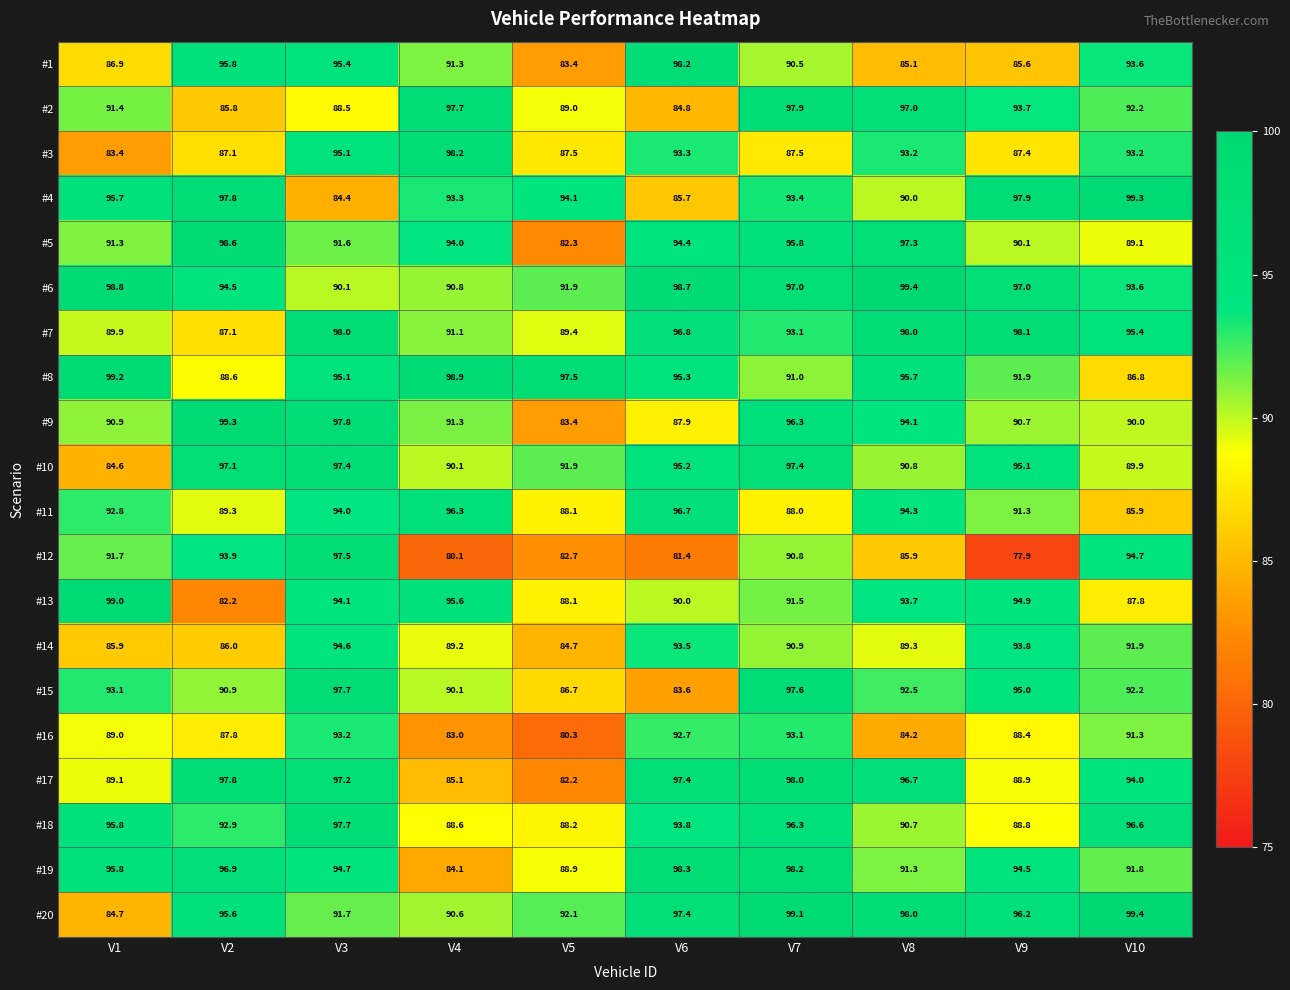

What is the difference between the highest and lowest values at V5?

17.2